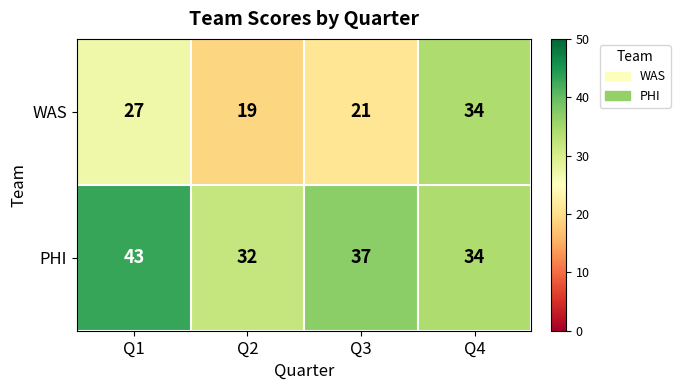

What is the difference between the second highest and minimum values in the WAS series?

8